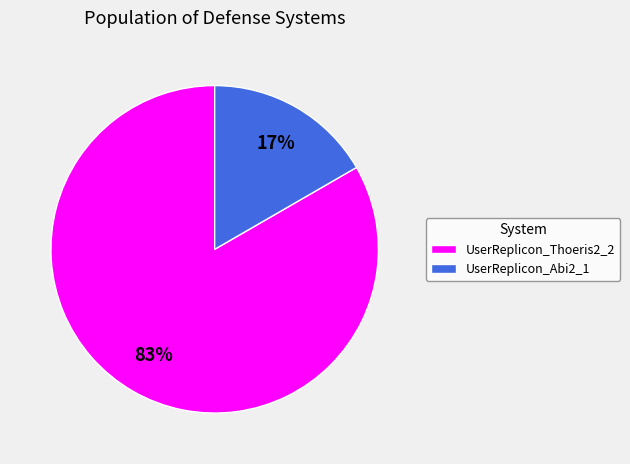

Count the number of slices in the pie.

2